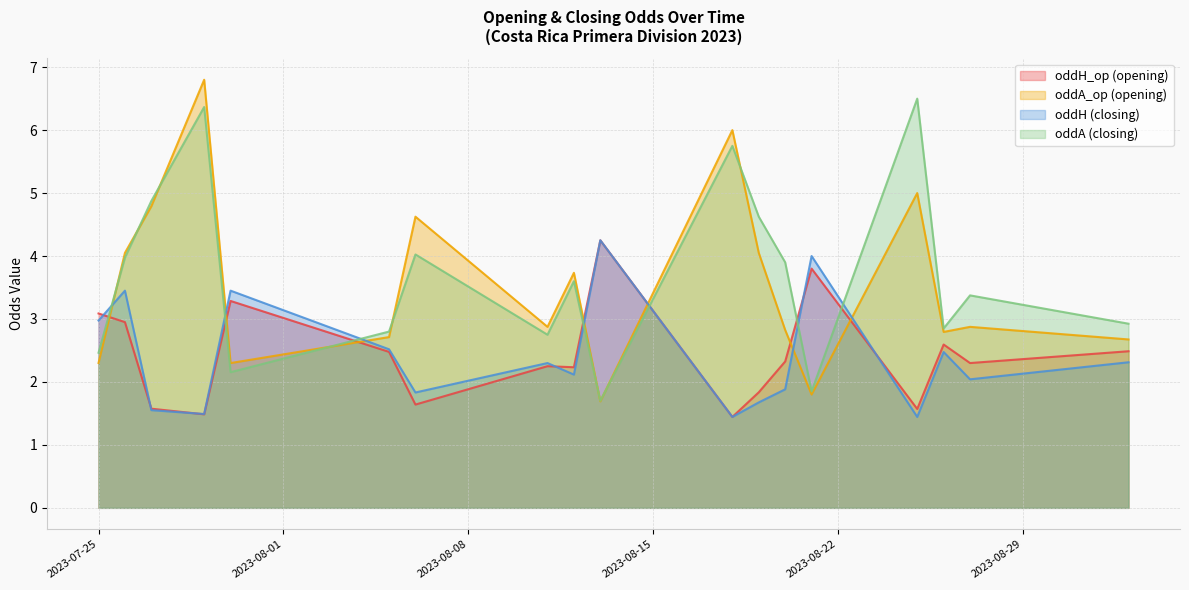

Is the value of oddA at 39 greater than the value of oddH at 1?

Yes